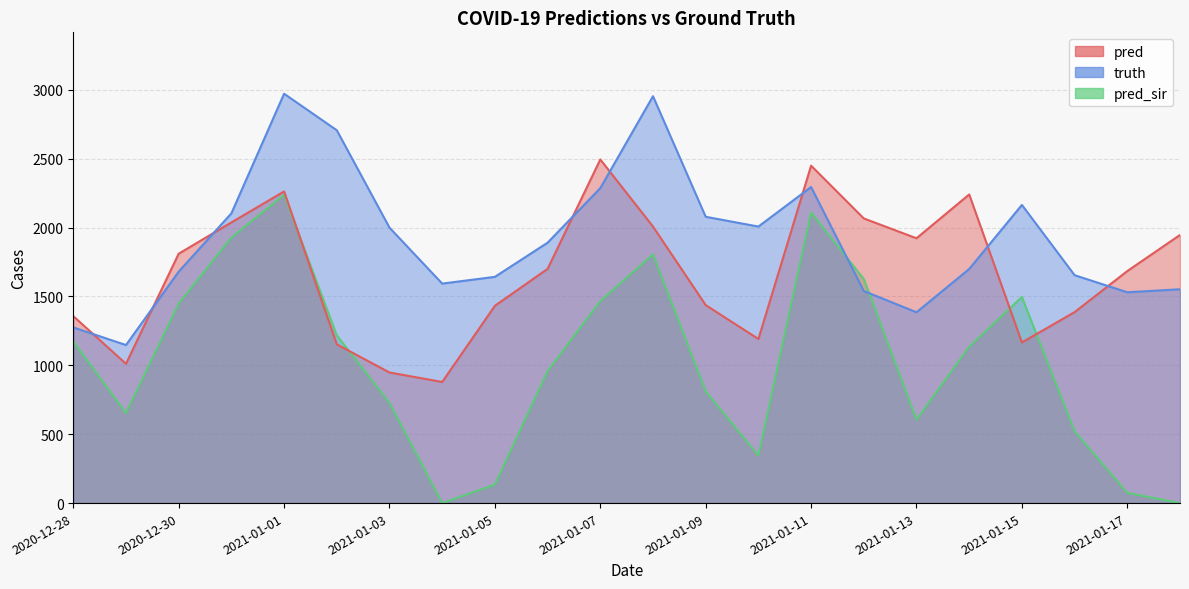

True or false: pred_sir has more than 1 points higher than both neighbors.

True